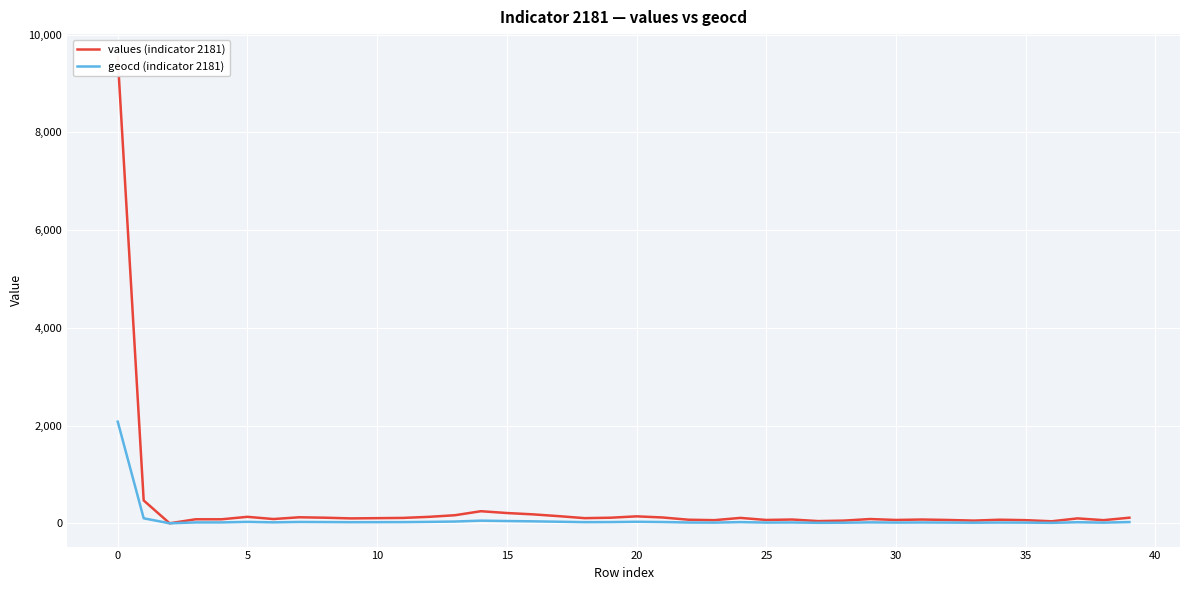

Is the value of geocd (indicator 2181) at 14 greater than the value of values (indicator 2181) at 24?

No